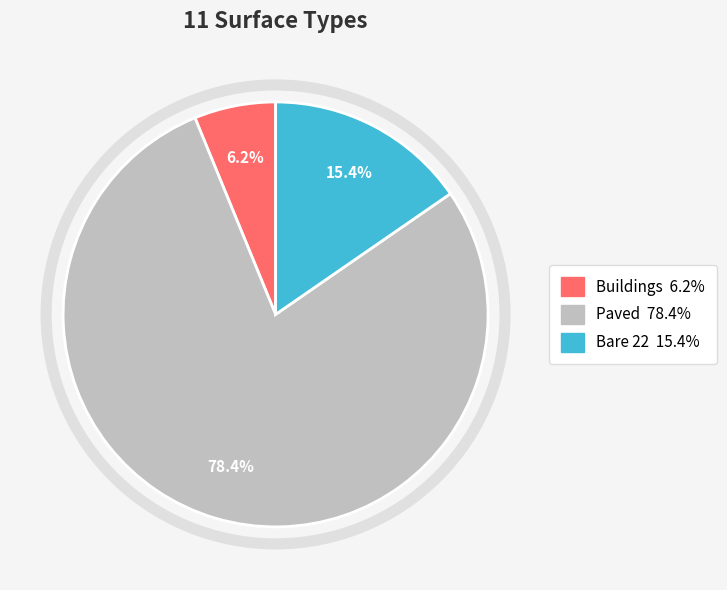

Is there a majority slice in this chart?

Yes